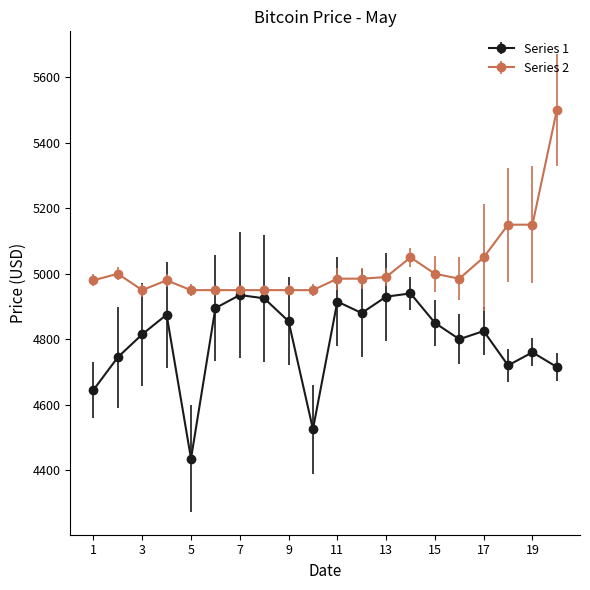

True or false: Series 2 and Series 1 intersect in this chart.

False